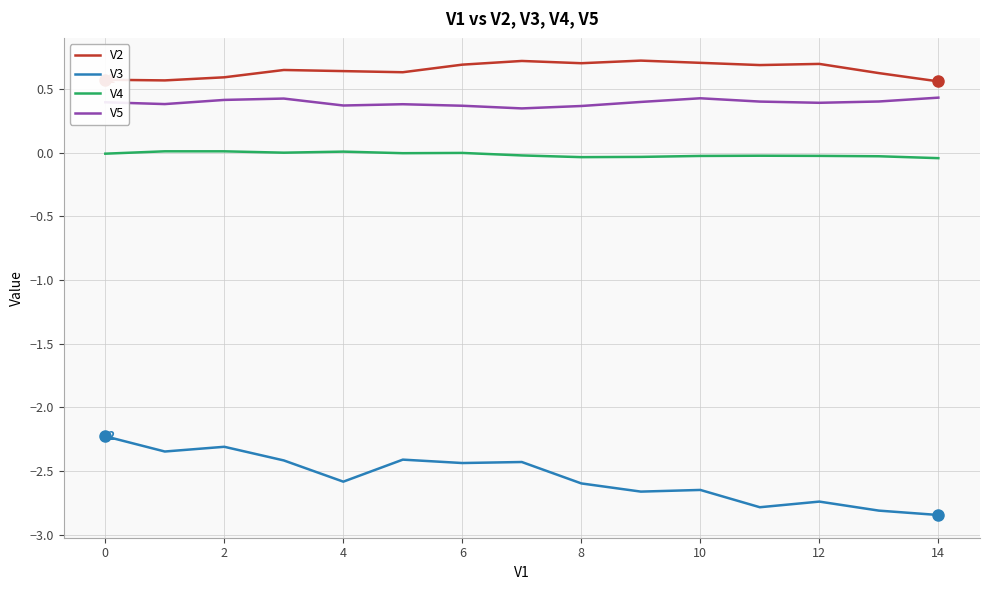

True or false: V4 and V2 intersect in this chart.

False